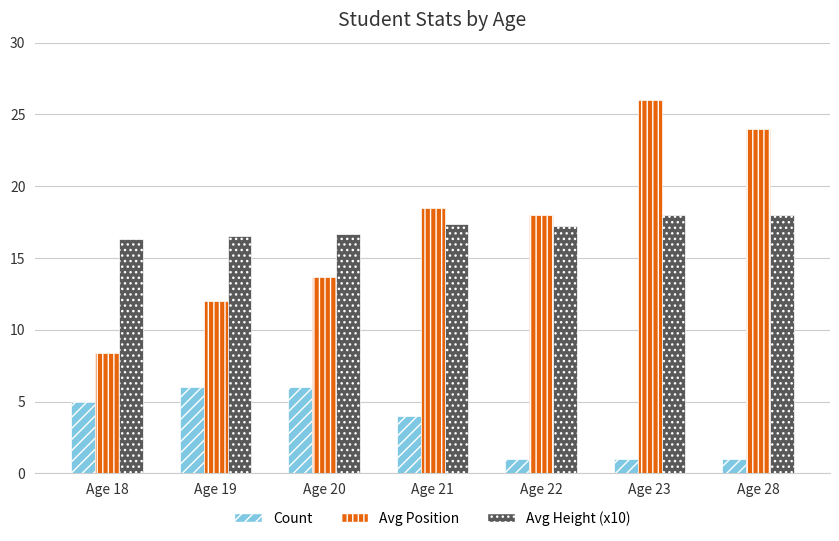

Reading left to right, extract all data points from this chart.

Count: 5.0	6.0	6.0	4.0	1.0	1.0	1.0
Avg Position: 8.4	12.0	13.7	18.5	18.0	26.0	24.0
Avg Height (x10): 16.3	16.6	16.7	17.4	17.2	18.0	18.0